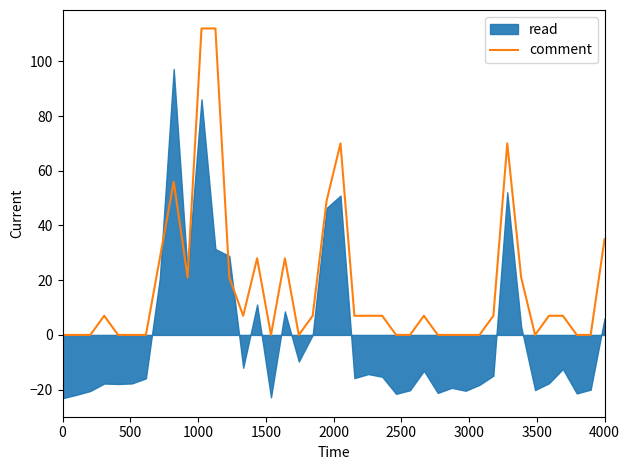

What is the sum of all values?

721